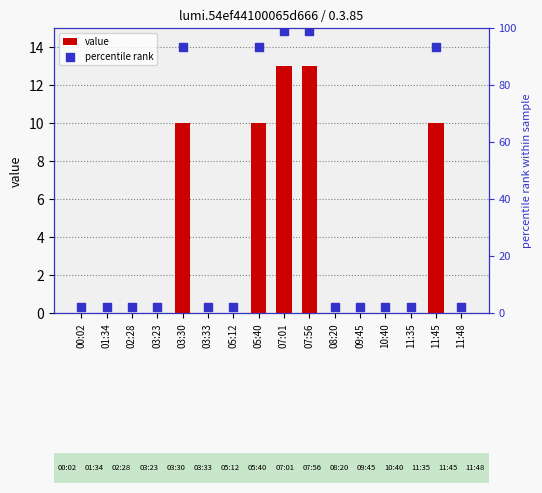

Which series has the largest total across all categories?

percentile rank